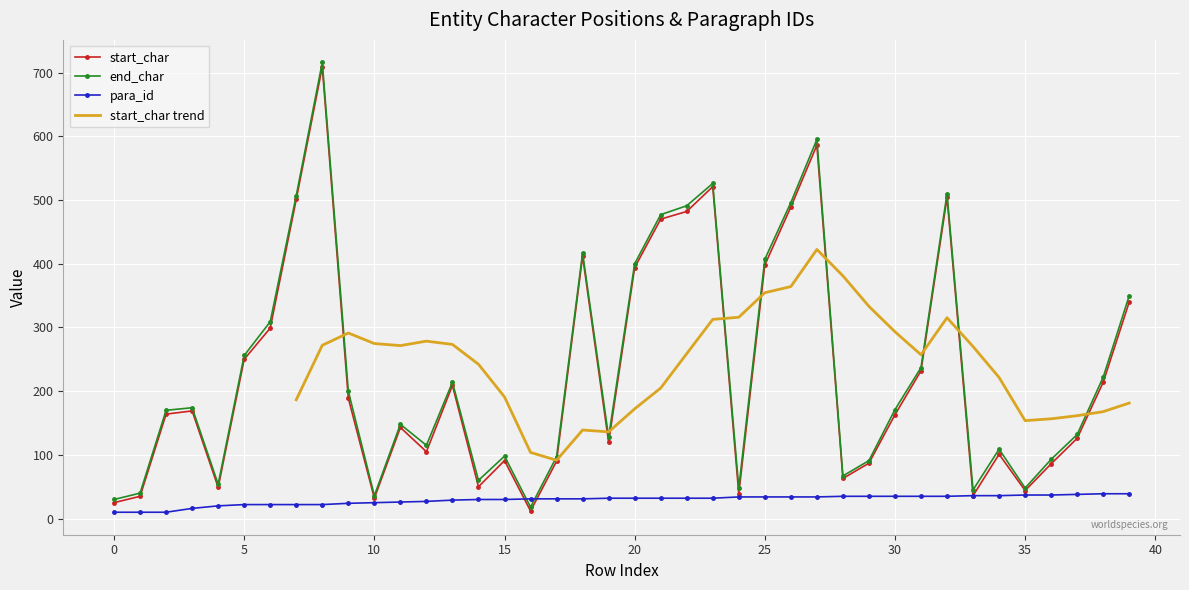

Where does the para_id series first go above 32?

24